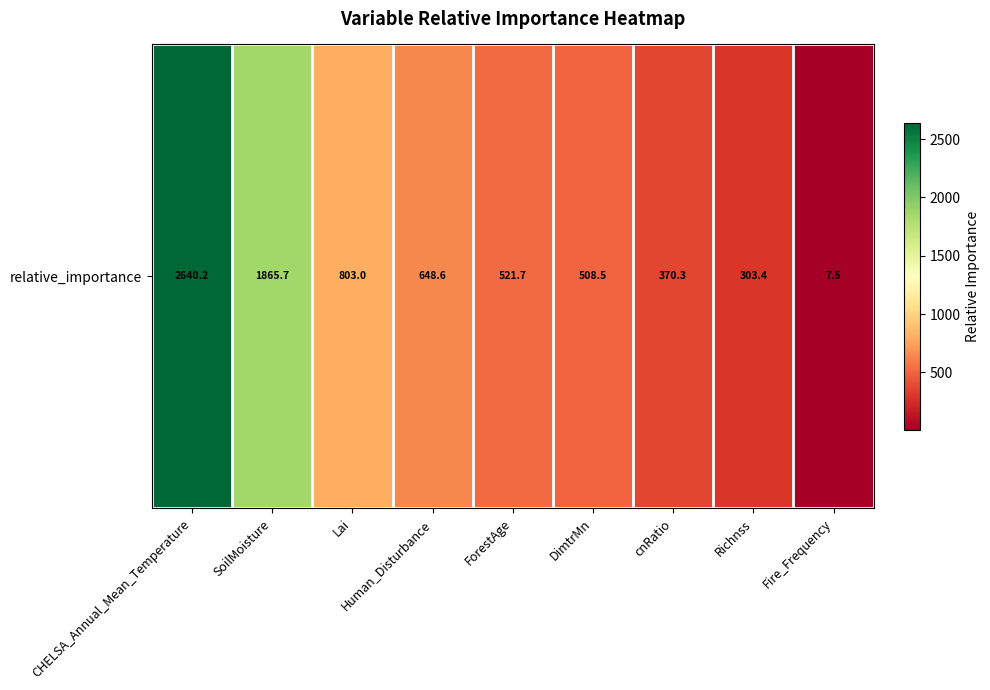

What is the average value?

852.1